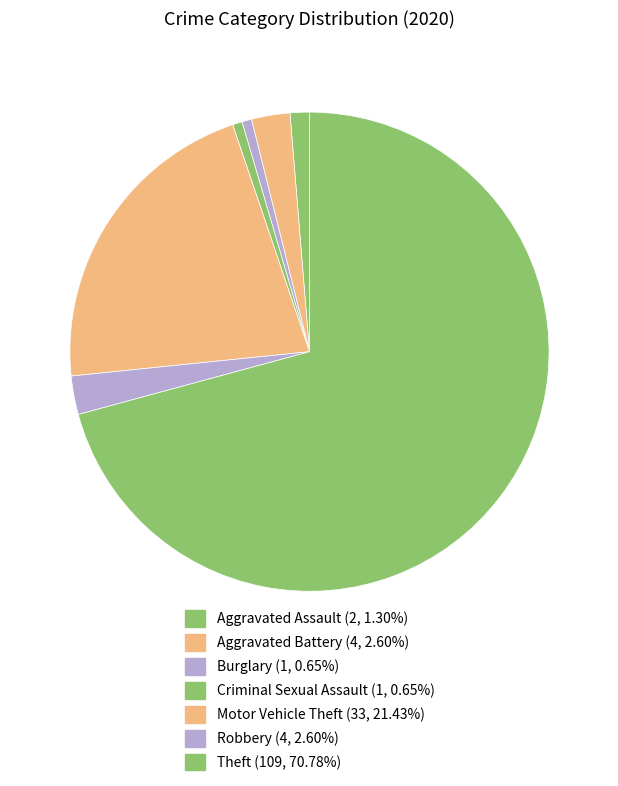

How many slices are in this pie chart?

7